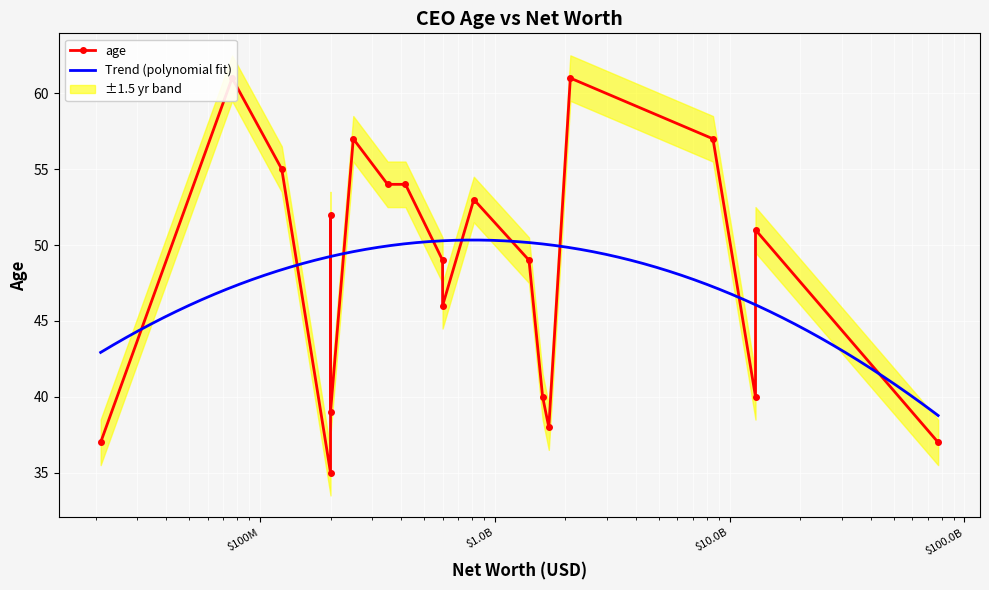

How many values are below 51?

10